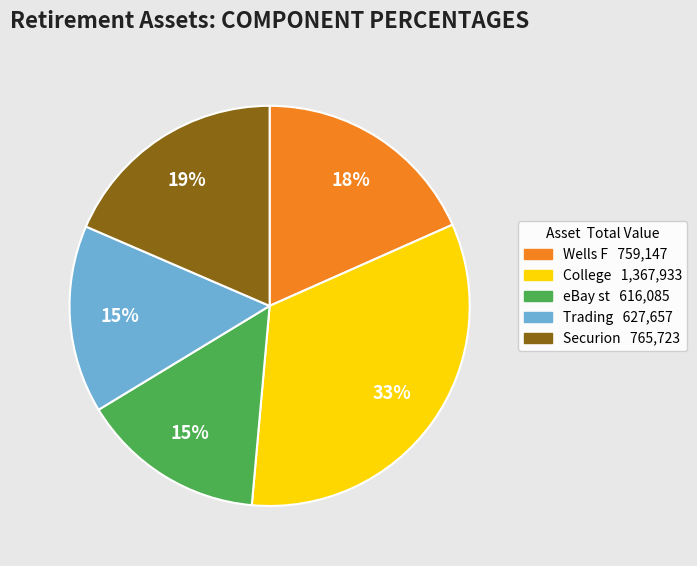

Is the sum of College 1,367,933 and eBay st 616,085 greater than half?

No